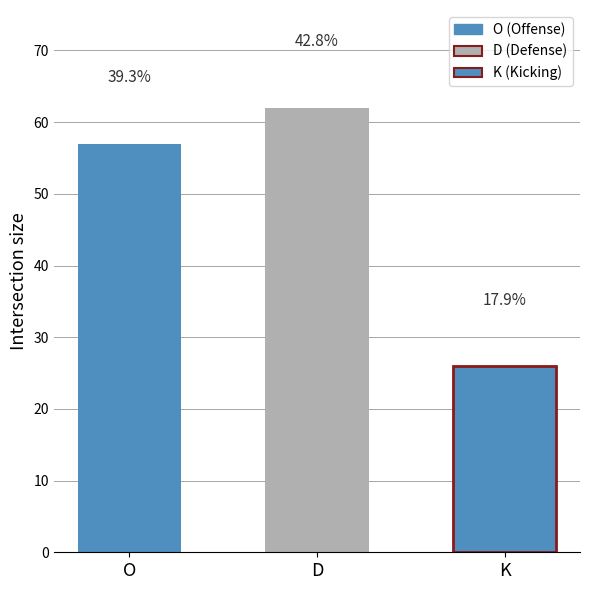

Is it true that the value at K is 26?

True